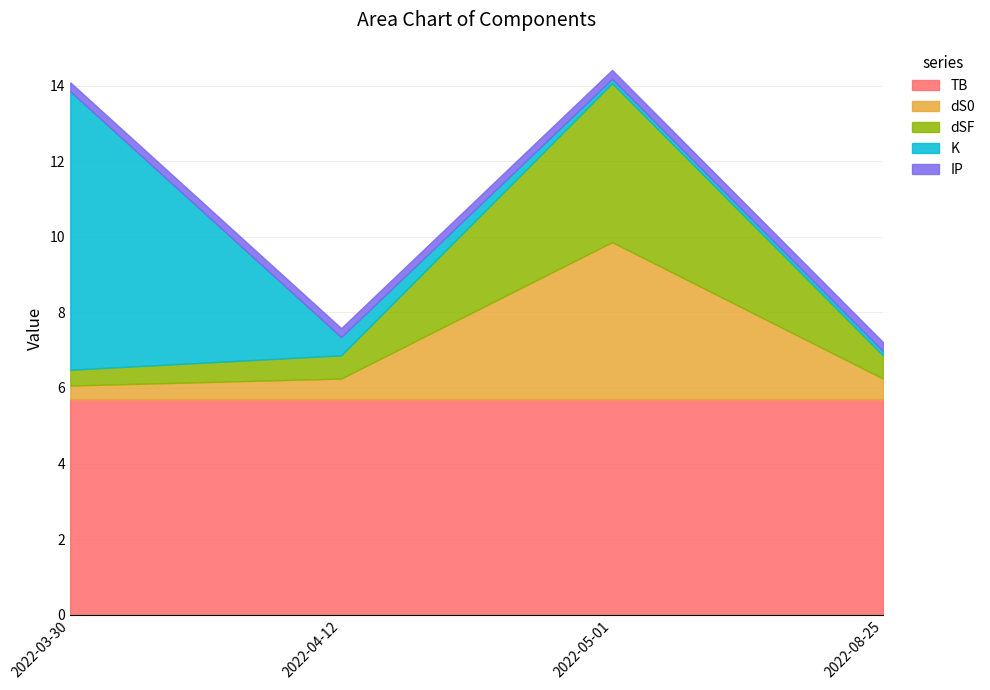

True or false: K has a value of 0.6 at 2022-04-12.

False